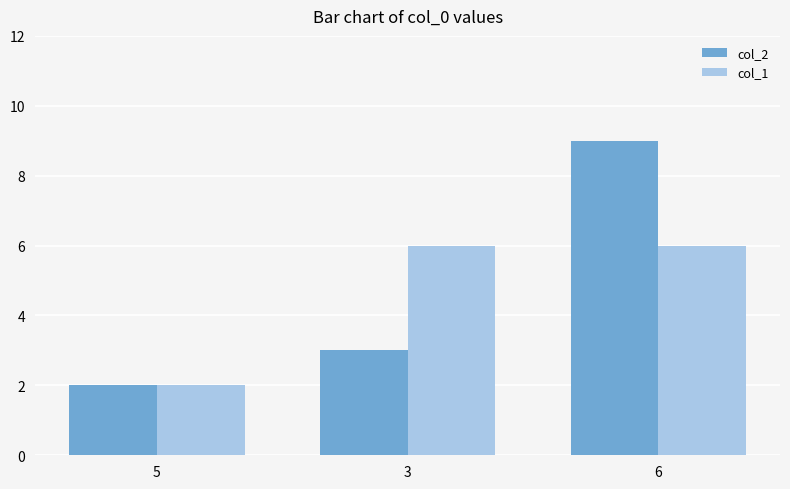

Reading left to right, extract all data points from this chart.

col_2: 5=2	3=3	6=9
col_1: 5=2	3=6	6=6